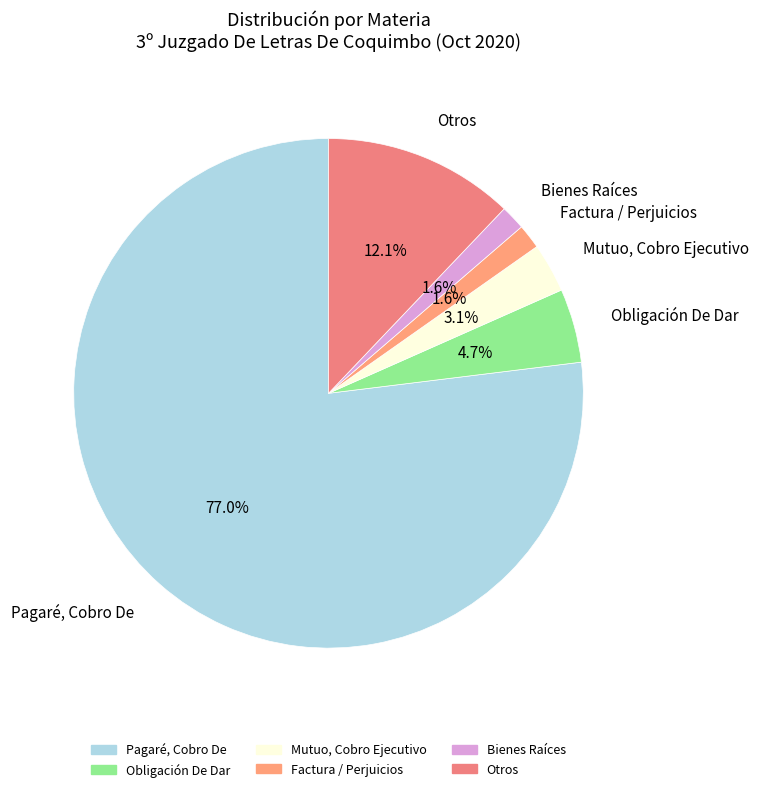

How many segments does this pie chart have?

6